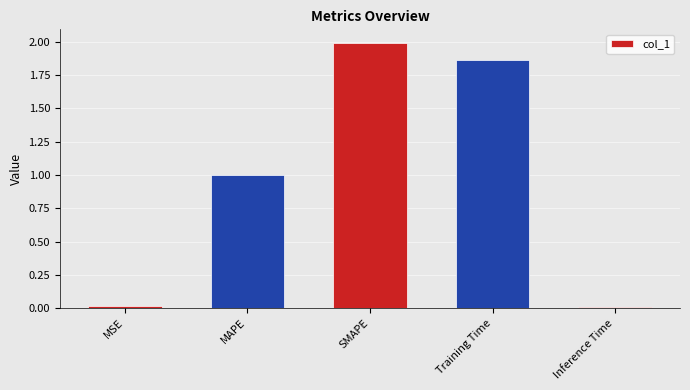

What is the value of the 3rd bar from the left?

2.0